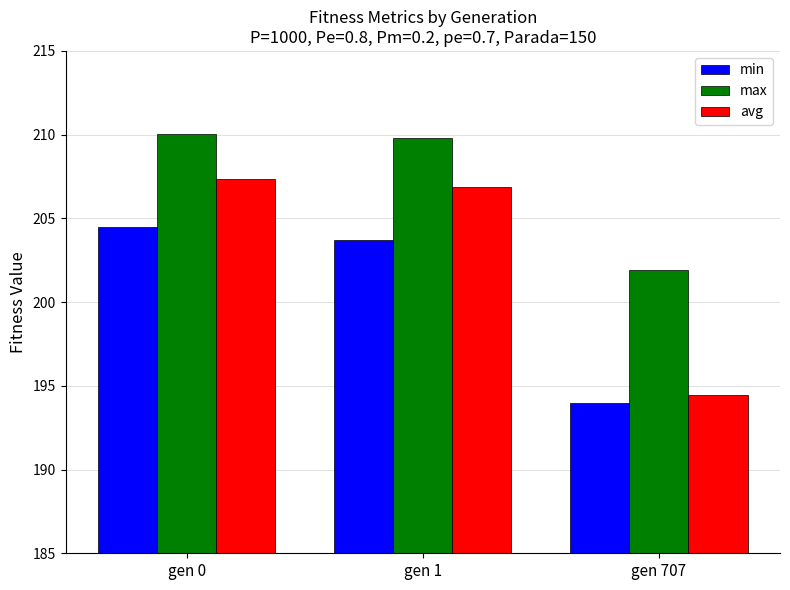

The avg series shows 206.9 at gen 1. True or false?

True